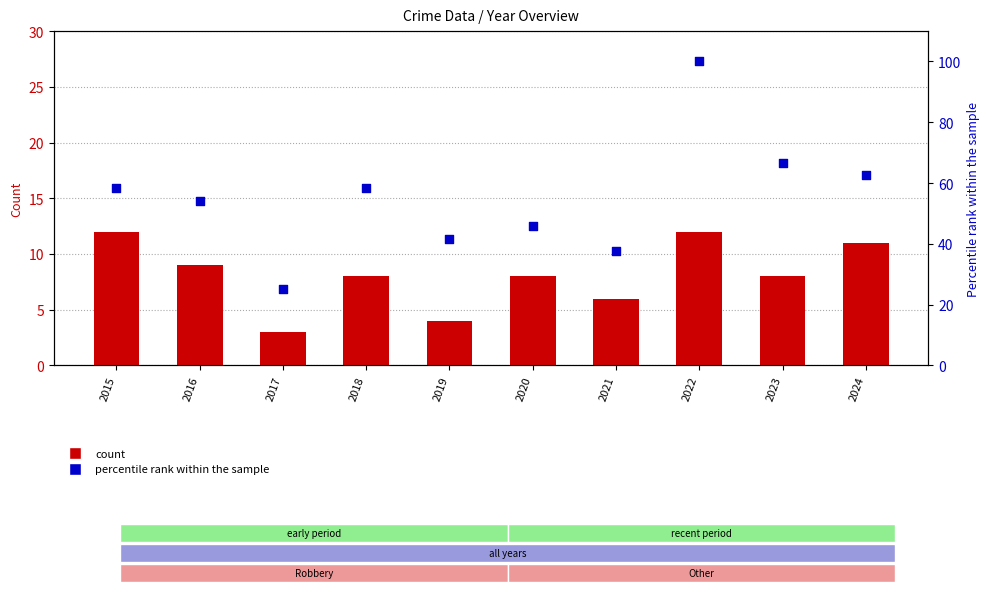

Which series contains the lowest Y value?

Robbery